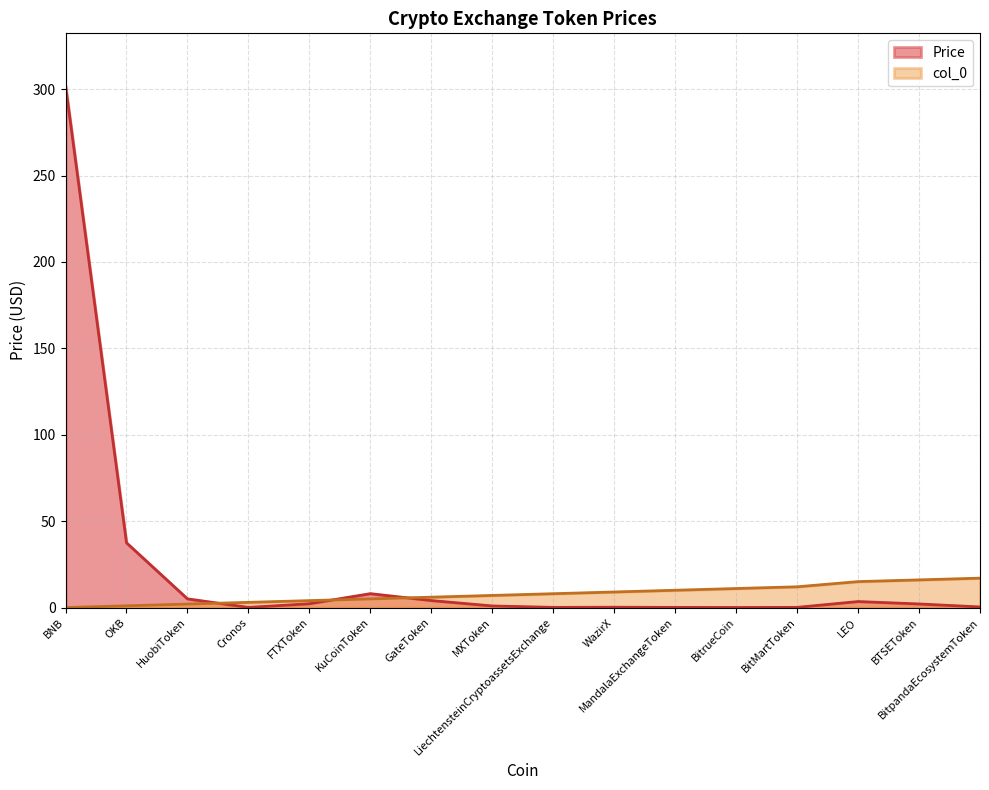

What is the approximate value of col_0 at BTSEToken?

16.0